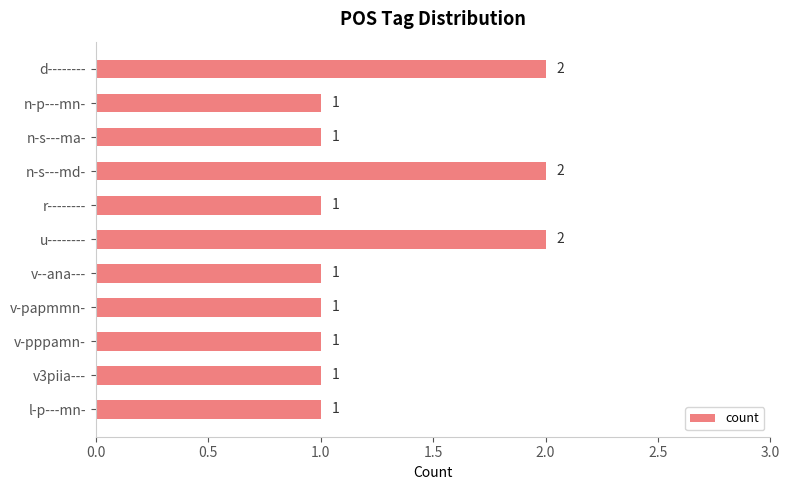

The value at l-p---mn- is 1. True or false?

True